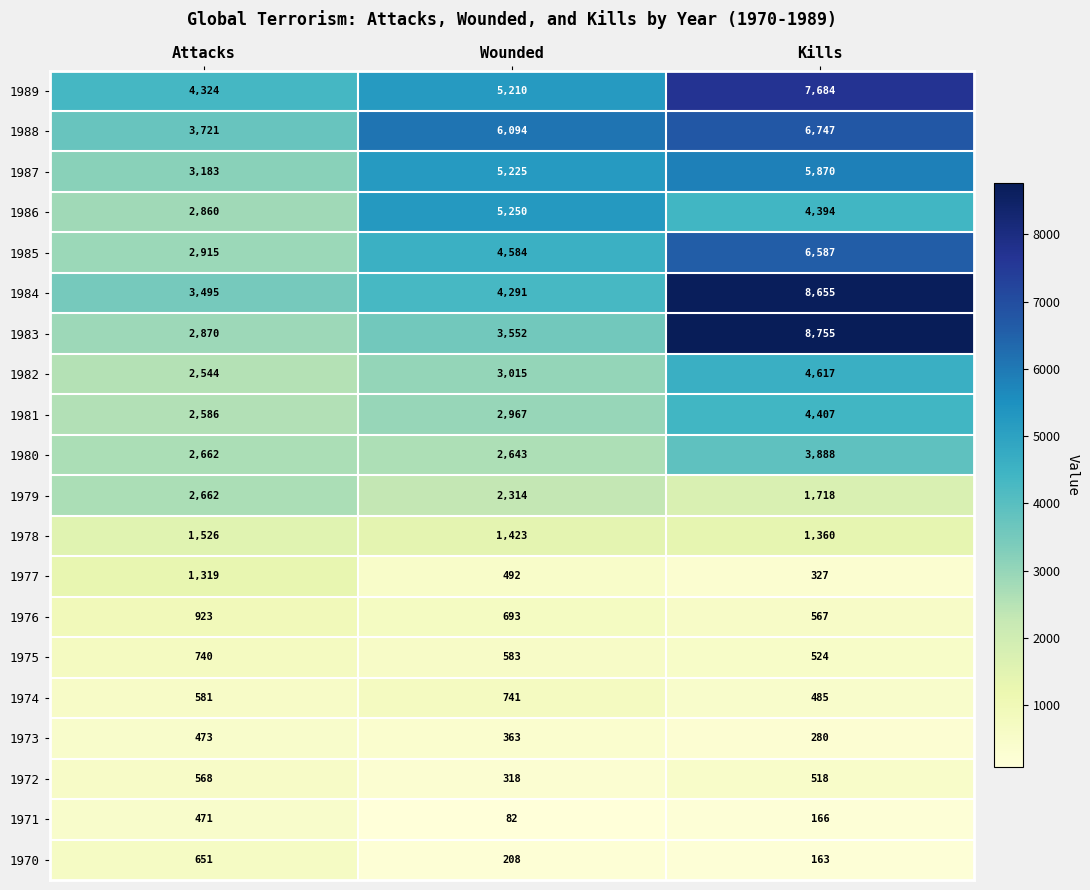

At how many categories does at least one series exceed 8032?

1